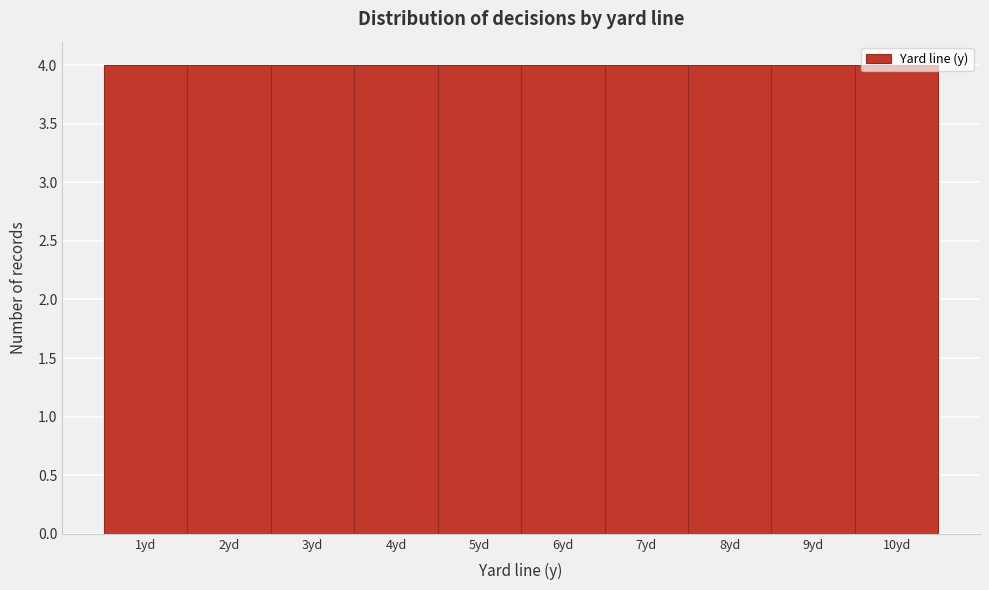

Reading left to right, list every bar in this chart as the range it spans on the x-axis followed by its height. The values are not printed on the chart, so give them approximately, as read against the axis.

0.5 to 1.5: 4
1.5 to 2.5: 4
2.5 to 3.5: 4
3.5 to 4.5: 4
4.5 to 5.5: 4
5.5 to 6.5: 4
6.5 to 7.5: 4
7.5 to 8.5: 4
8.5 to 9.5: 4
9.5 to 10.5: 4